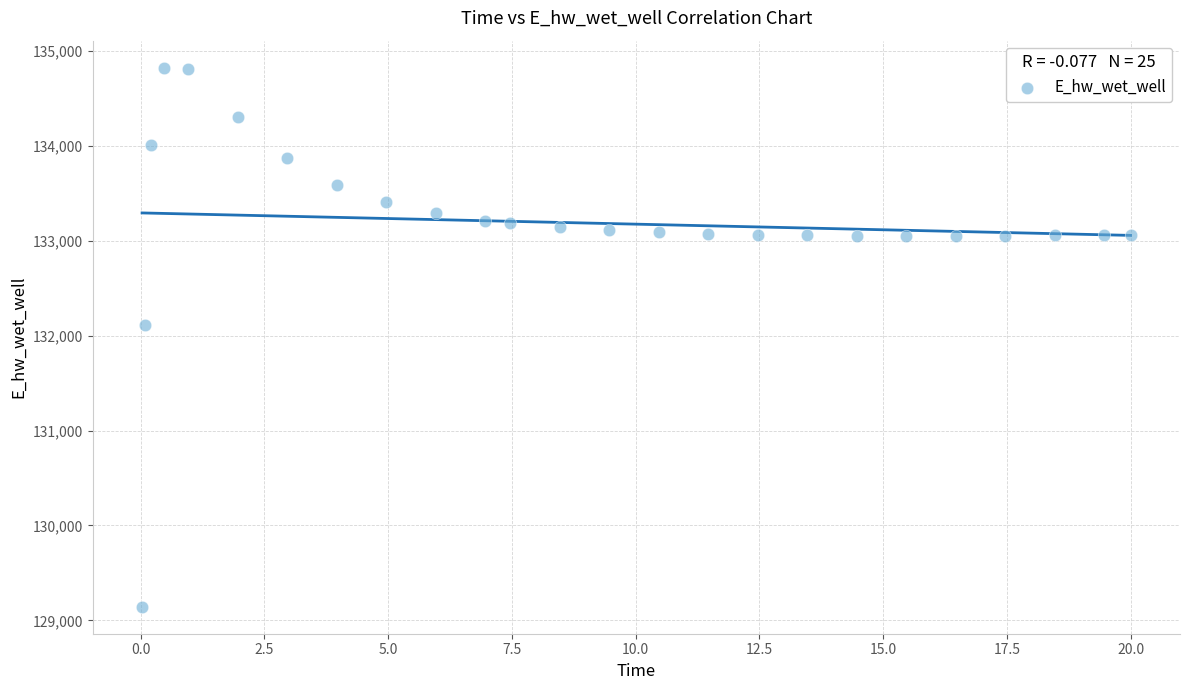

What is the range of X values (max minus min)?

20.0